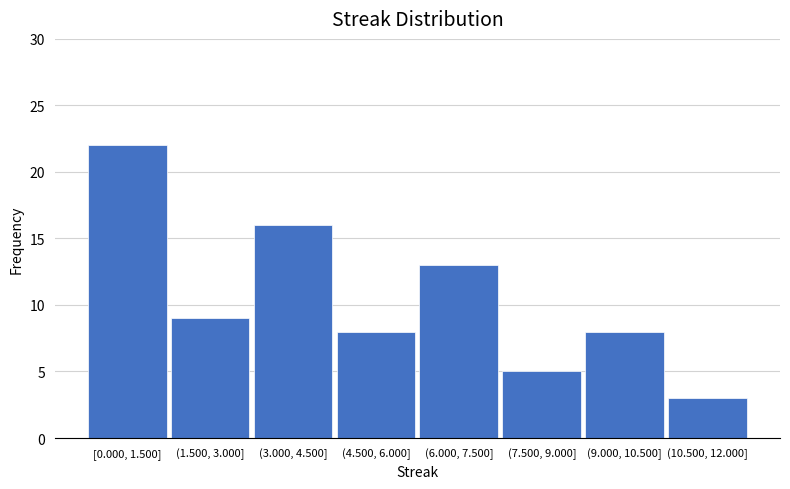

Reading right to left, extract all data points from this chart.

3	8	5	13	8	16	9	22